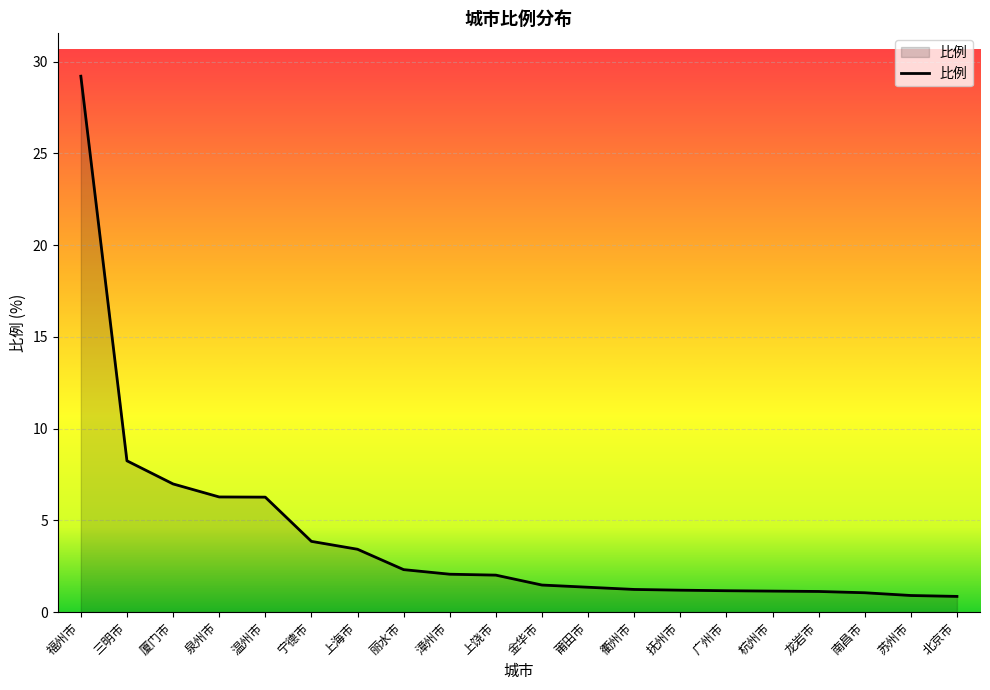

At which label is the value closest to 15?

三明市